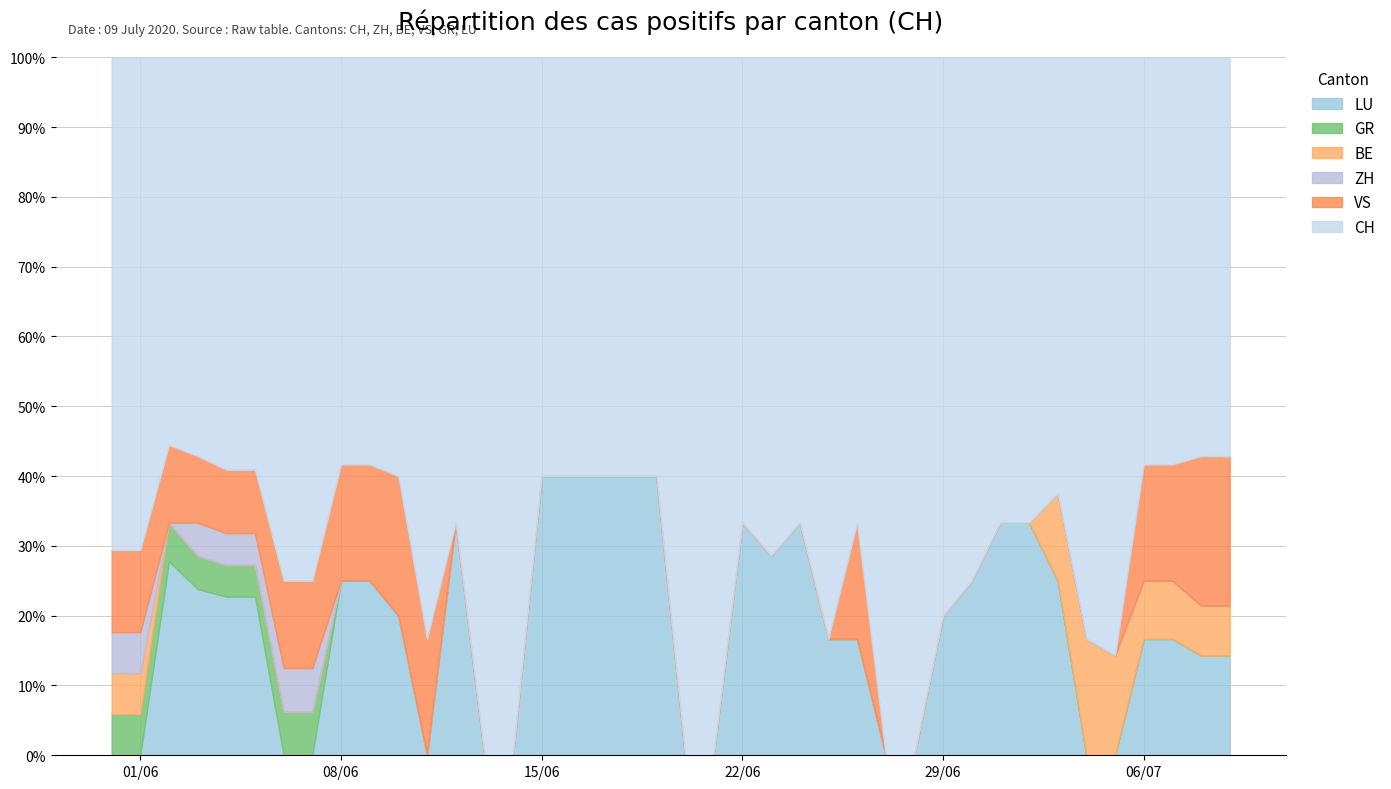

What is the spread (max minus min) of values at 21?

3